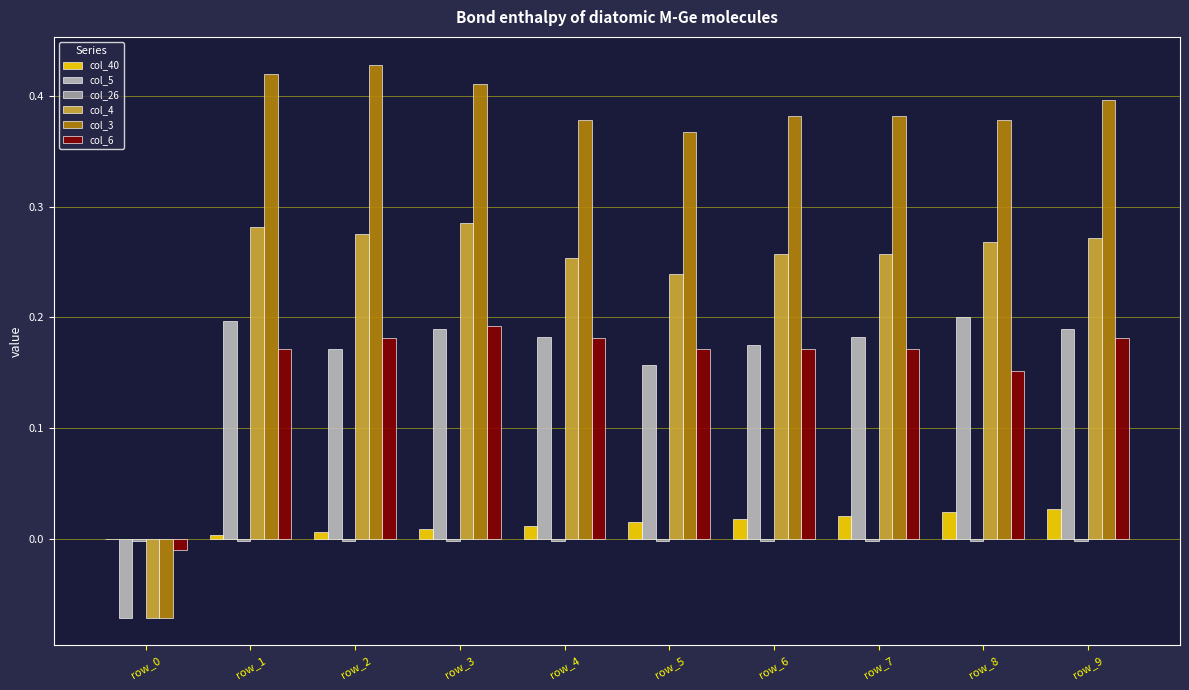

The value of col_40 at row_2 is 0.0. True or false?

False